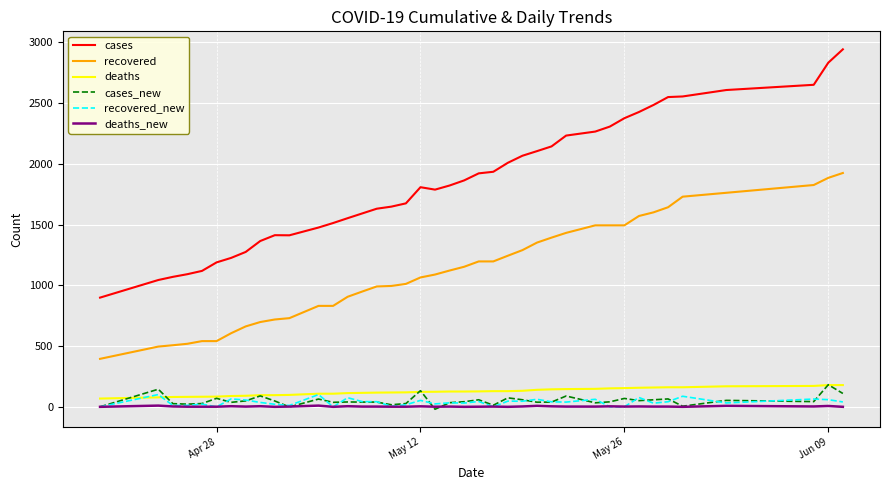

True or false: recovered_new and cases intersect in this chart.

False